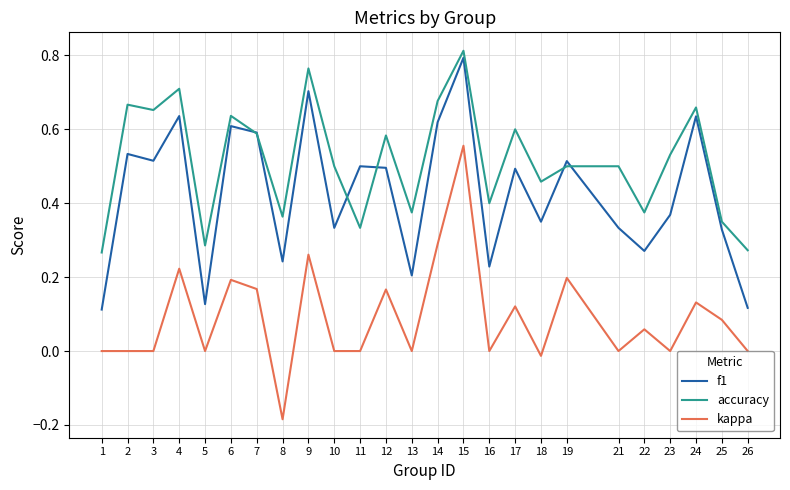

What is the total value across all series at 17?

1.2